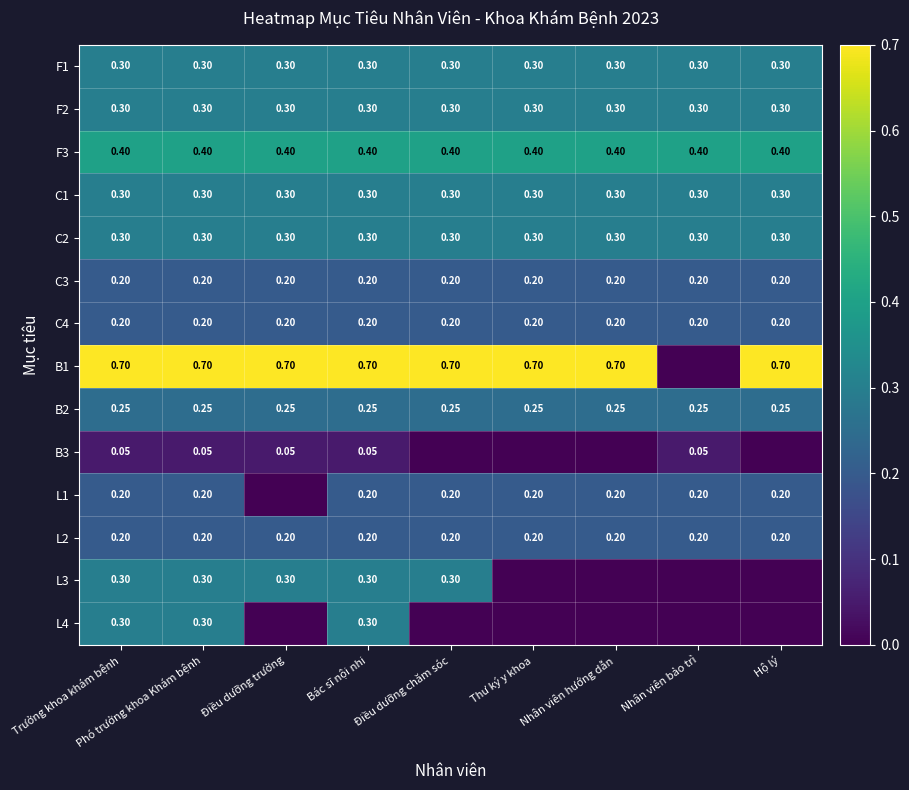

What is the average value of the C2 series?

0.3